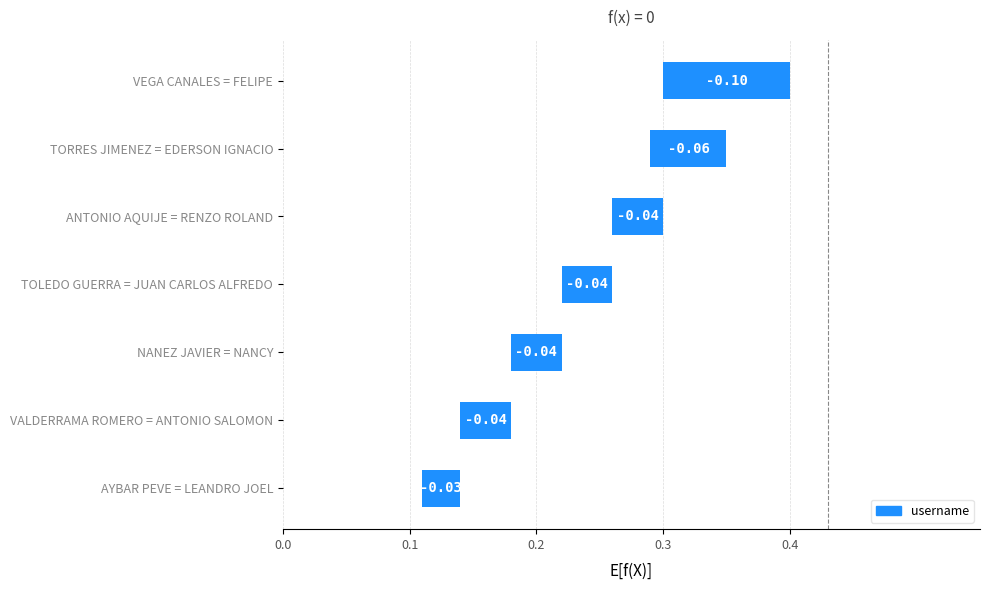

Between TORRES JIMENEZ = EDERSON IGNACIO and VEGA CANALES = FELIPE, which is larger?

TORRES JIMENEZ = EDERSON IGNACIO